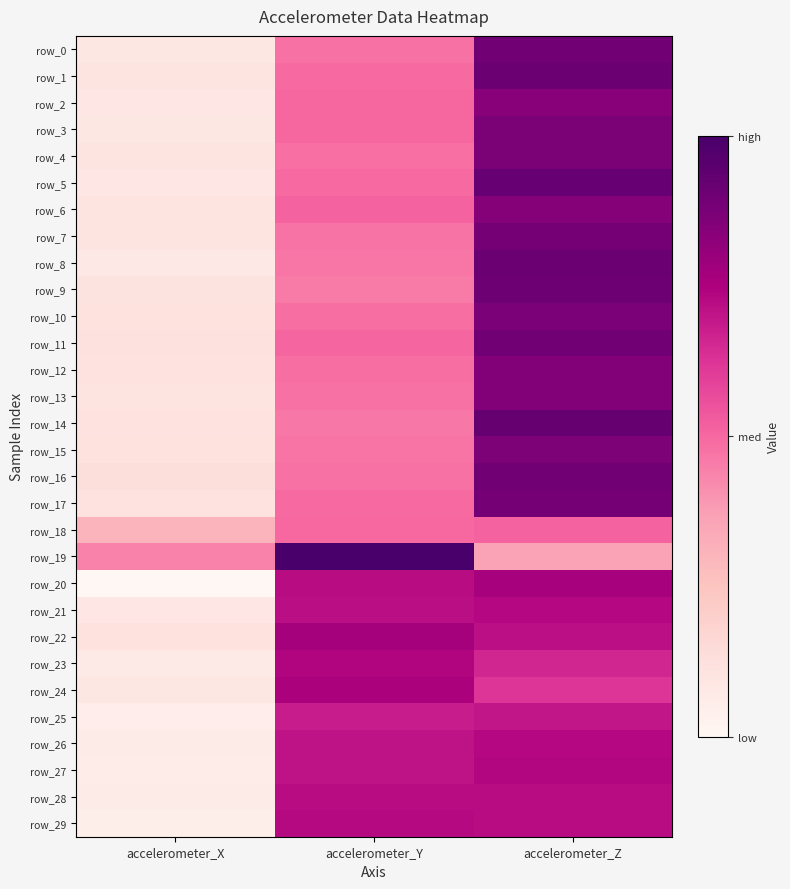

Rank the series by their maximum value, from highest to lowest.

row_19, row_14, row_5, row_8, row_1, row_9, row_0, row_16, row_11, row_7, row_17, row_10, row_3, row_4, row_15, row_13, row_12, row_6, row_2, row_22, row_20, row_24, row_23, row_27, row_21, row_26, row_29, row_28, row_25, row_18